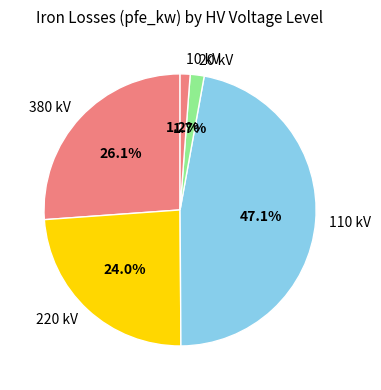

Which category has the biggest portion of the pie?

110 kV